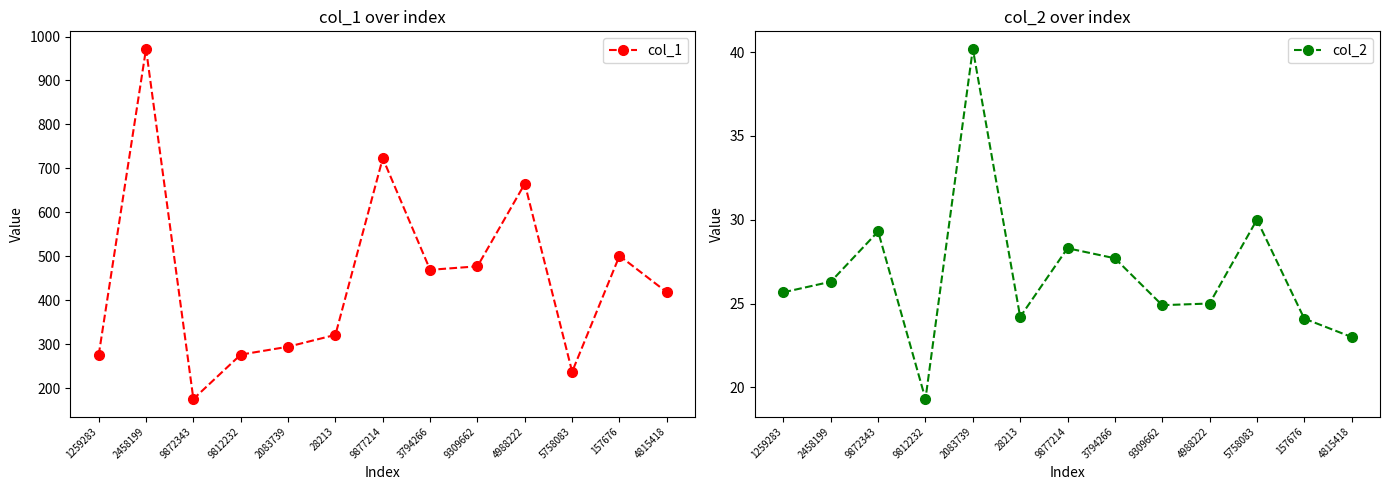

What position from the right is 9309662?

5